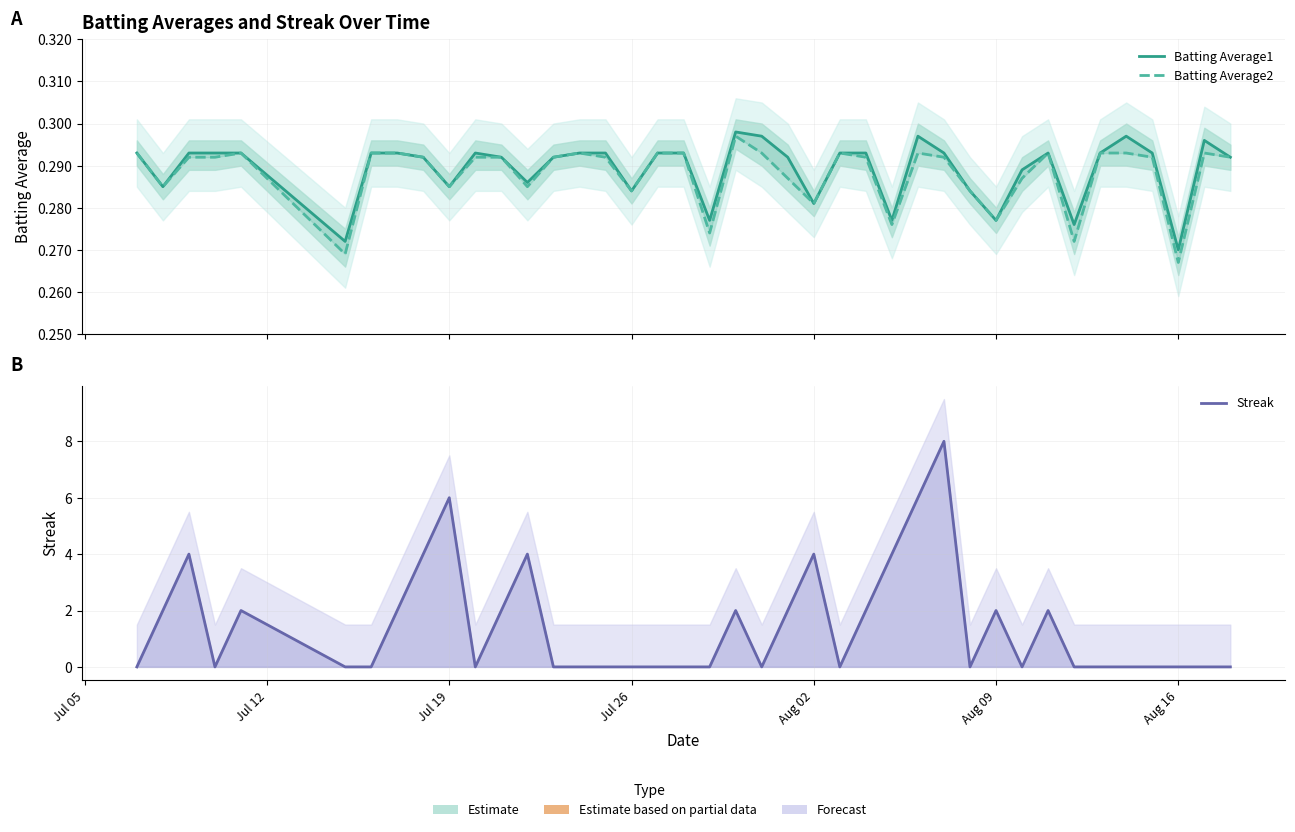

What is the value of the Batting Average1 point at the 35th from the left?

0.3